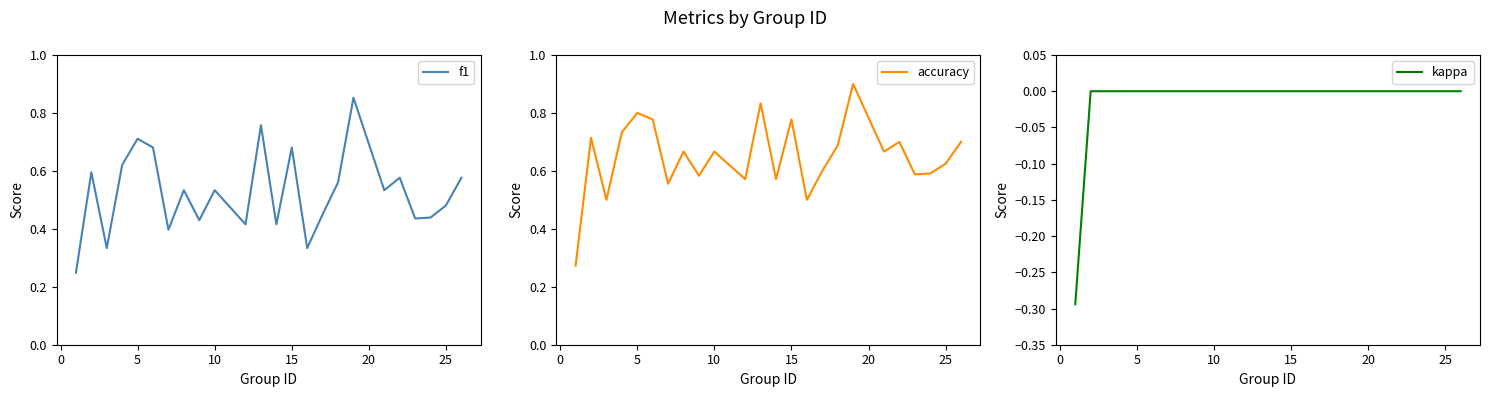

What are all the series names shown in the legend?

f1, accuracy, kappa